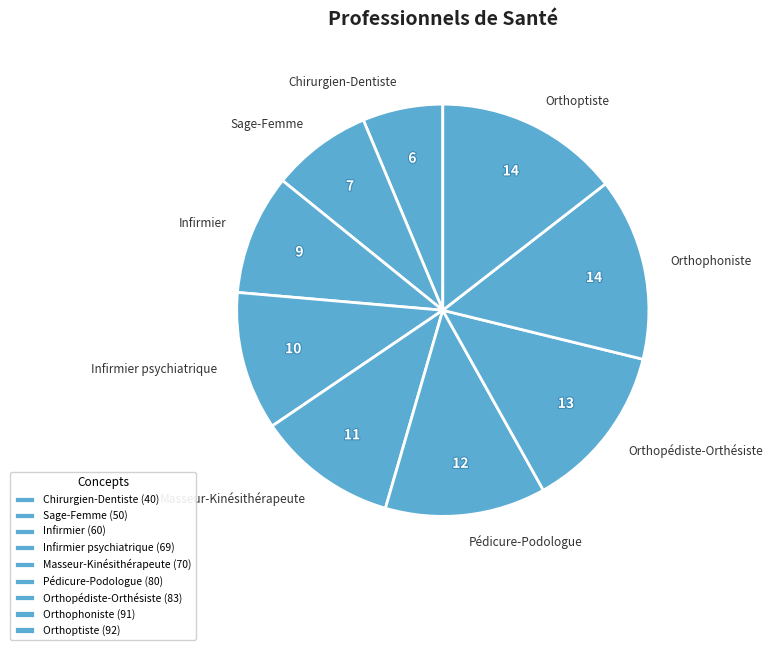

Does Orthoptiste represent more than half of the total?

No